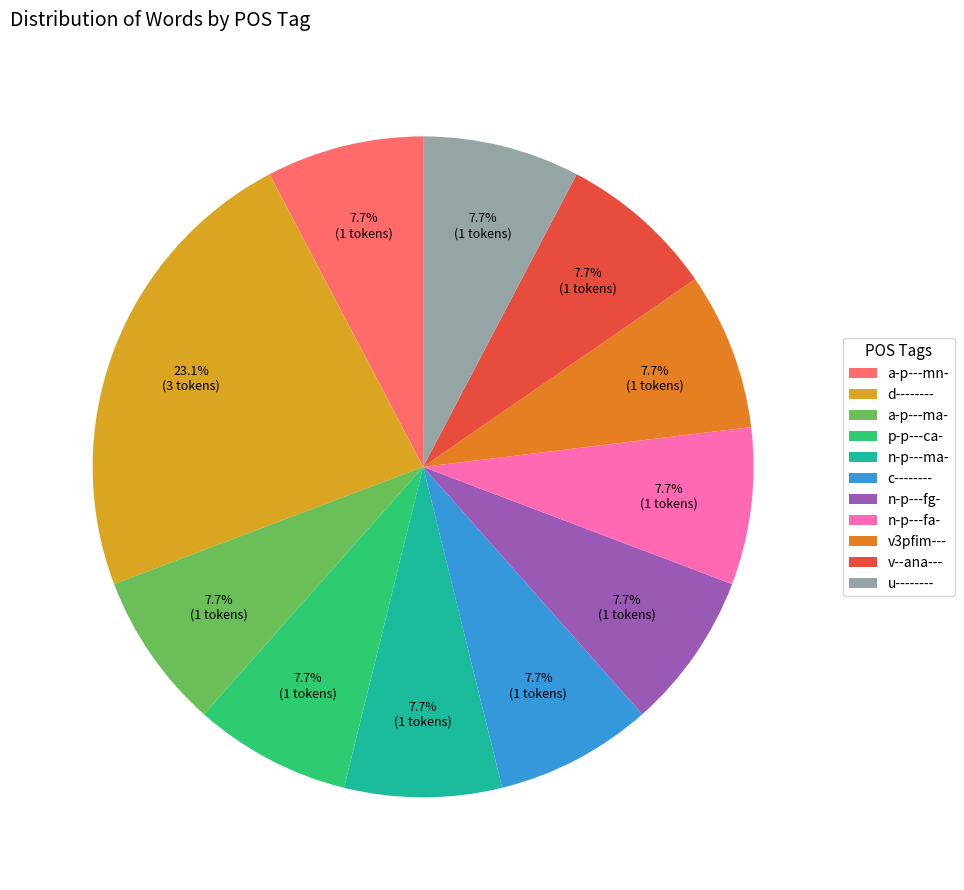

Count the number of slices in the pie.

11